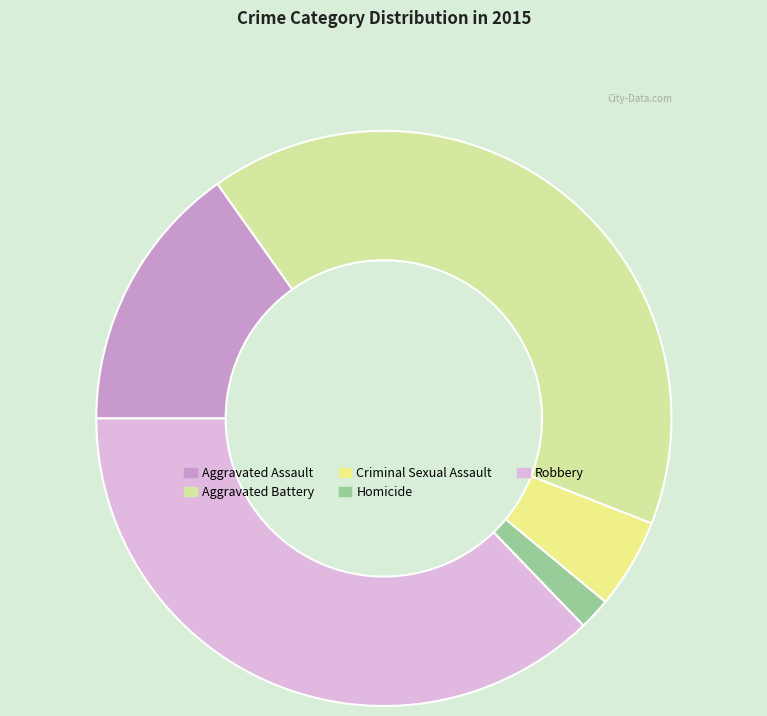

To the nearest percent, what is the difference between the largest and smallest slice percentages?

39%